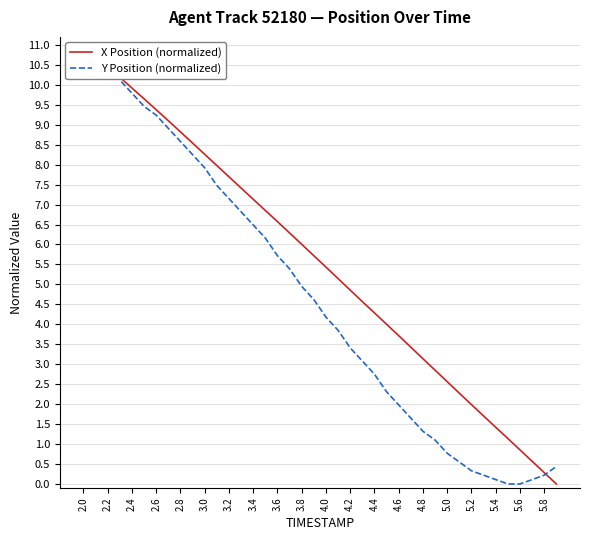

Reading left to right, what are all the values shown in this chart?

X Position (normalized): 11.0	10.7	10.5	10.2	9.9	9.6	9.4	9.1	8.8	8.5	8.3	8.0	7.7	7.4	7.1	6.9	6.6	6.3	6.0	5.7	5.4	5.1	4.9	4.6	4.3	4.0	3.7	3.4	3.1	2.9	2.6	2.3	2.0	1.7	1.4	1.1	0.9	0.6	0.3	0.0
Y Position (normalized): 11.0	10.7	10.4	10.1	9.8	9.5	9.2	8.9	8.6	8.2	7.9	7.5	7.1	6.8	6.5	6.2	5.7	5.4	4.9	4.6	4.2	3.8	3.4	3.1	2.8	2.3	2.0	1.6	1.3	1.1	0.8	0.5	0.3	0.2	0.1	0.0	0.0	0.1	0.2	0.4